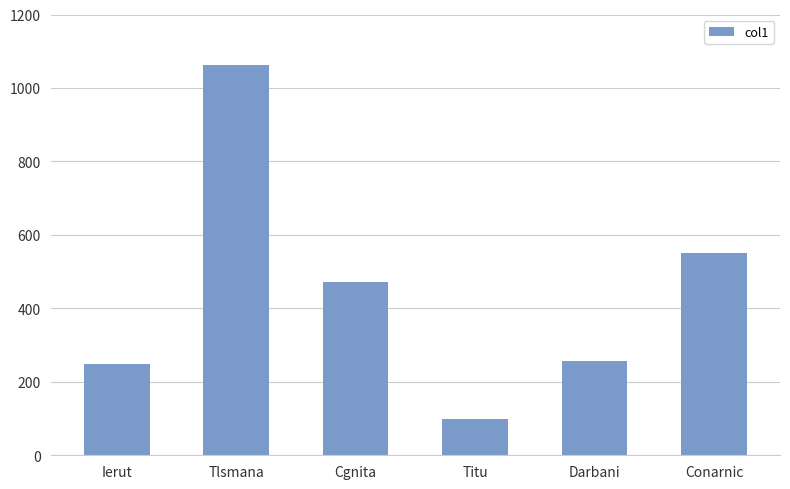

What is the value of the 1st bar from the left?

248.0